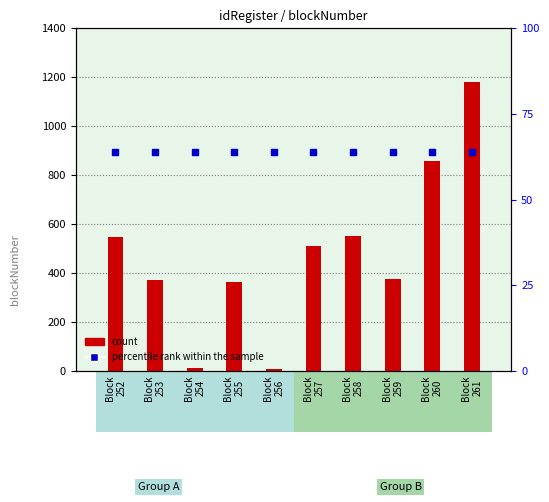

Which series has the largest total across all categories?

count